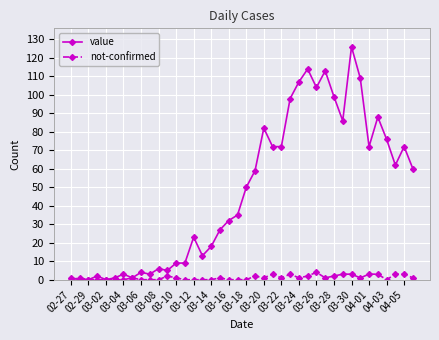

Which series has the largest total across all categories?

value